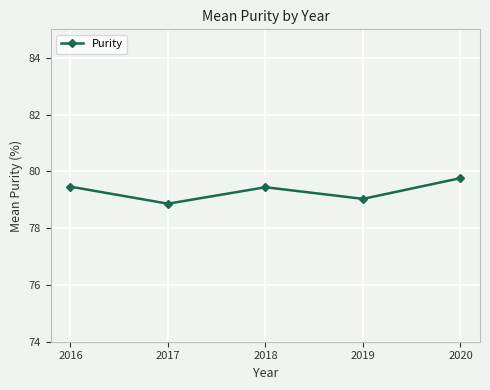

What is the difference between the values at 2019 and 2017?

0.2